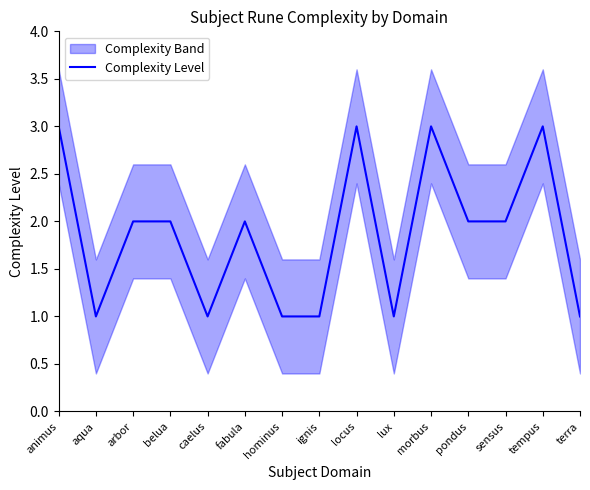

What is the ratio of the value at caelus to the value at fabula?

0.5